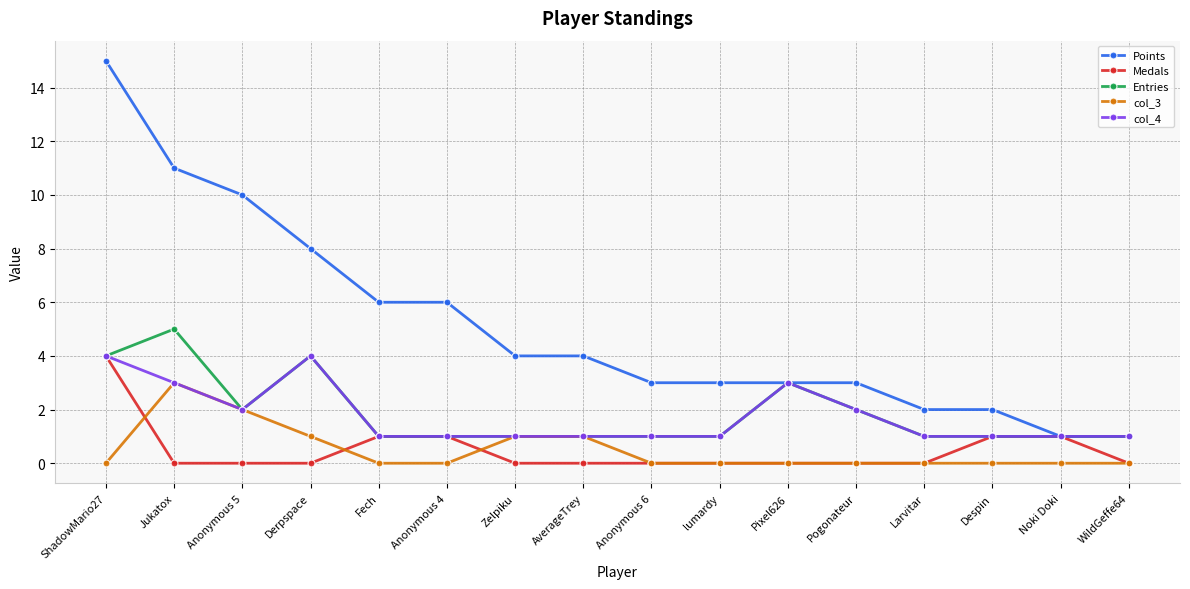

Is the value of col_4 at Anonymous 6 greater than the value of col_3 at Larvitar?

Yes